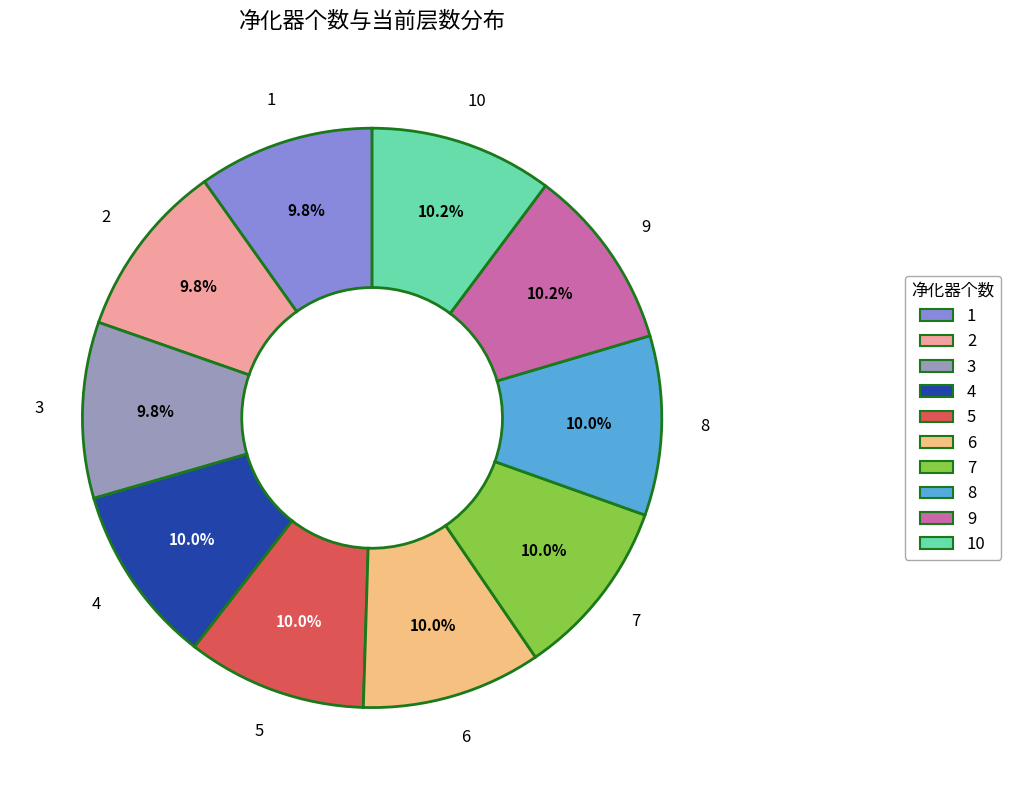

Does any single category account for the majority?

No